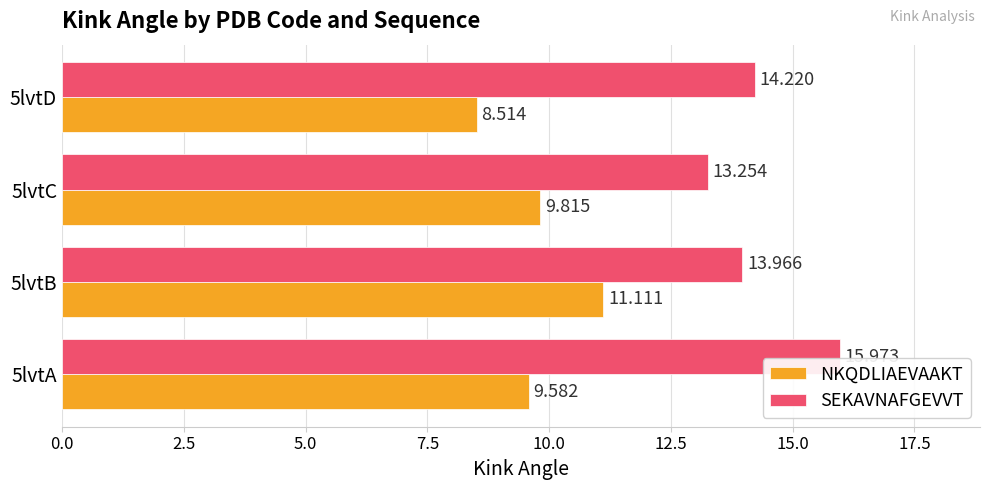

Between 5lvtA and 5lvtB, which series saw the biggest shift?

SEKAVNAFGEVVT